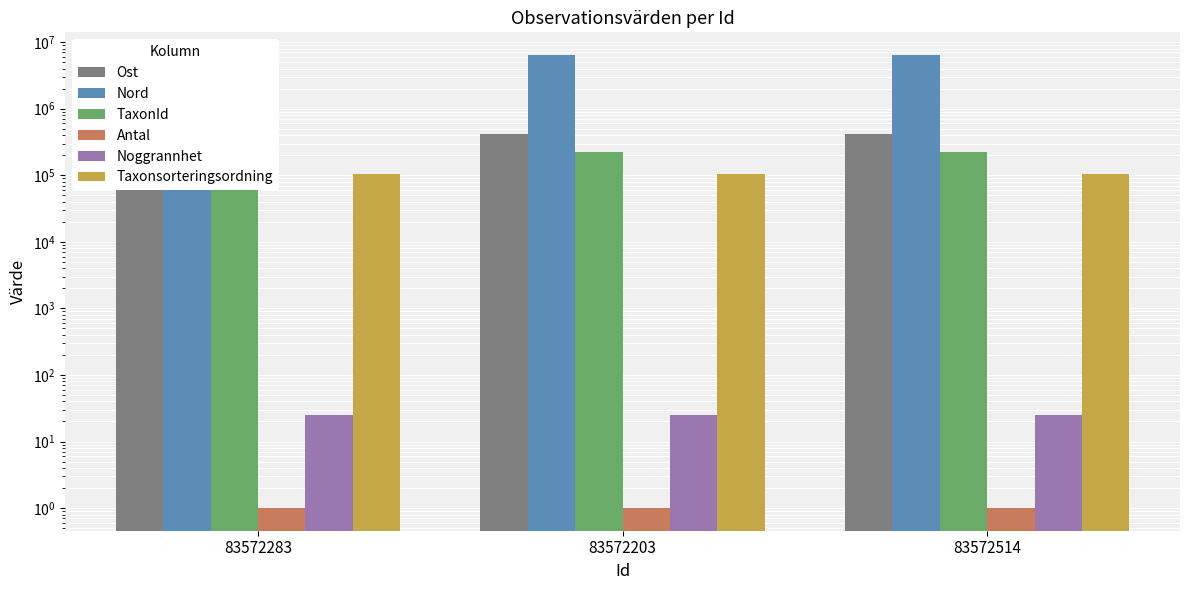

What is the difference between the Nord values at 83572514 and 83572283?

38.4